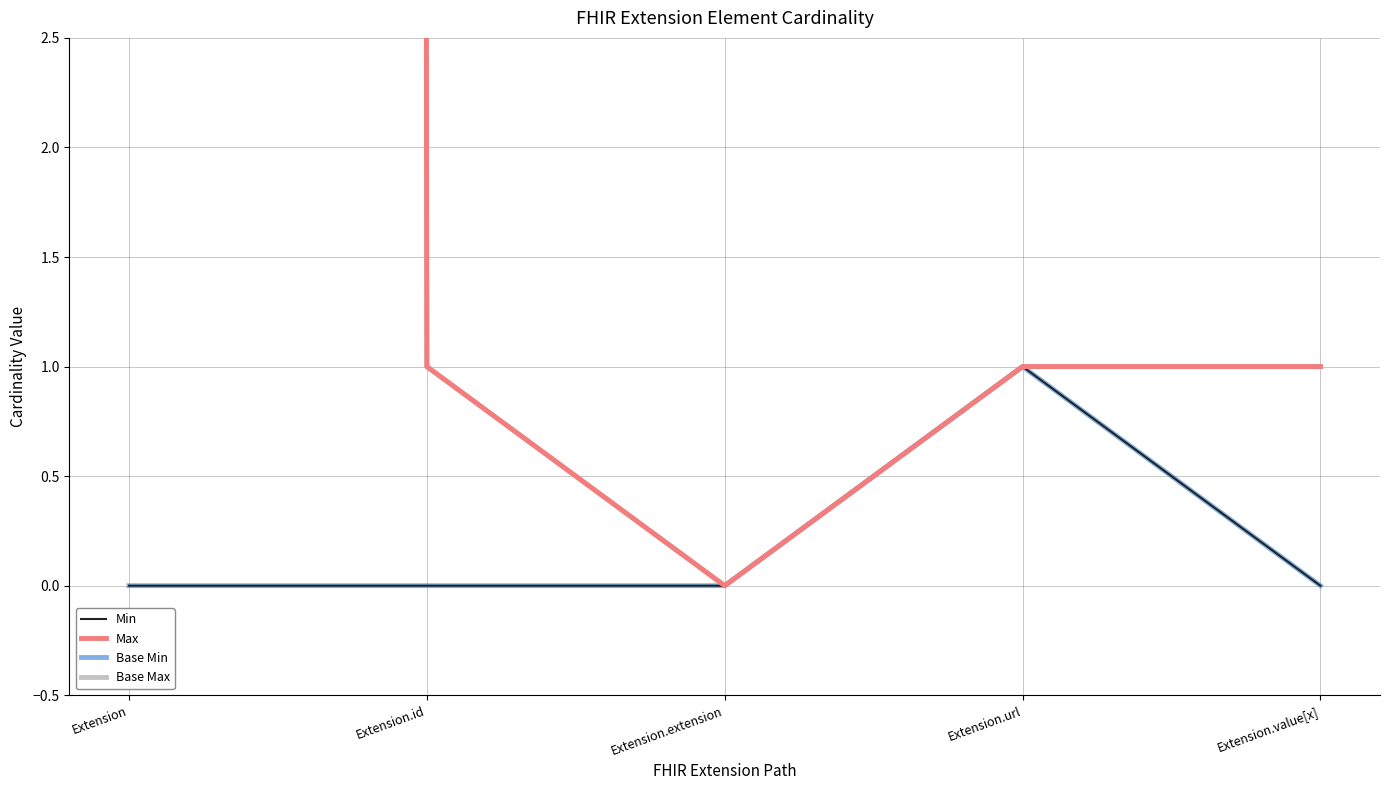

The Min series shows 0 at Extension.extension. True or false?

True